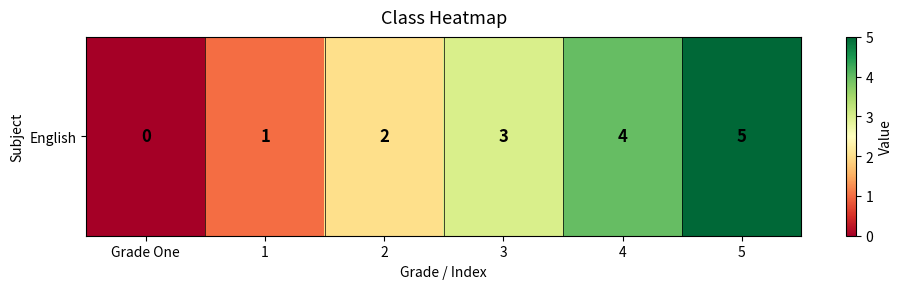

Count the number of values greater than 3.

2